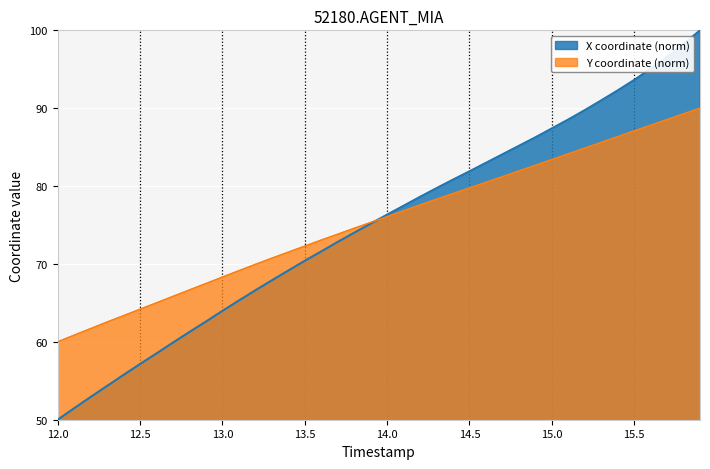

Which series has the largest range (max minus min)?

X coordinate (norm)